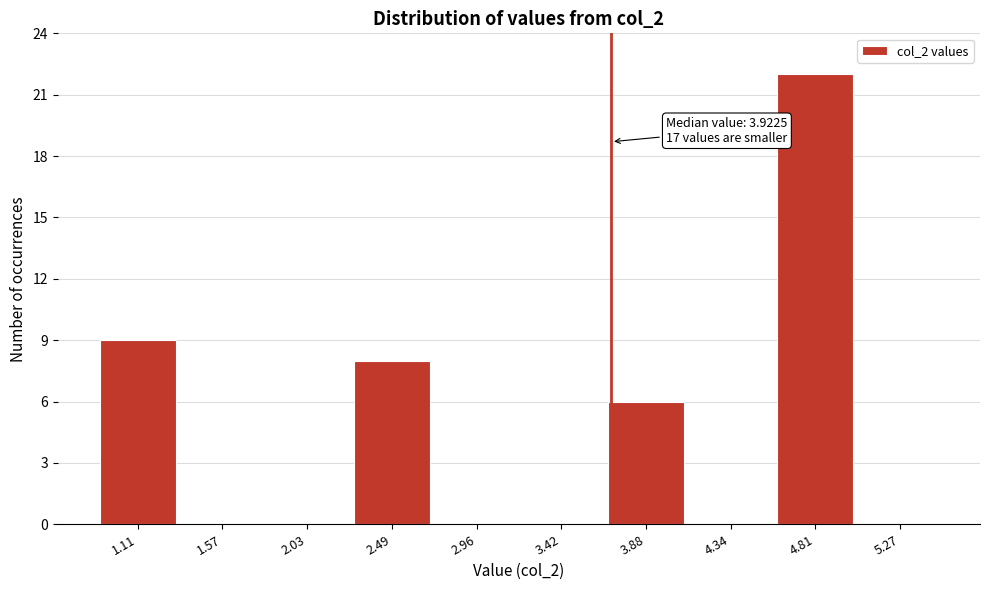

Reading right to left, what are all the values shown in this chart?

5.27=0	4.81=22	4.34=0	3.88=6	3.42=0	2.96=0	2.49=8	2.03=0	1.57=0	1.11=9